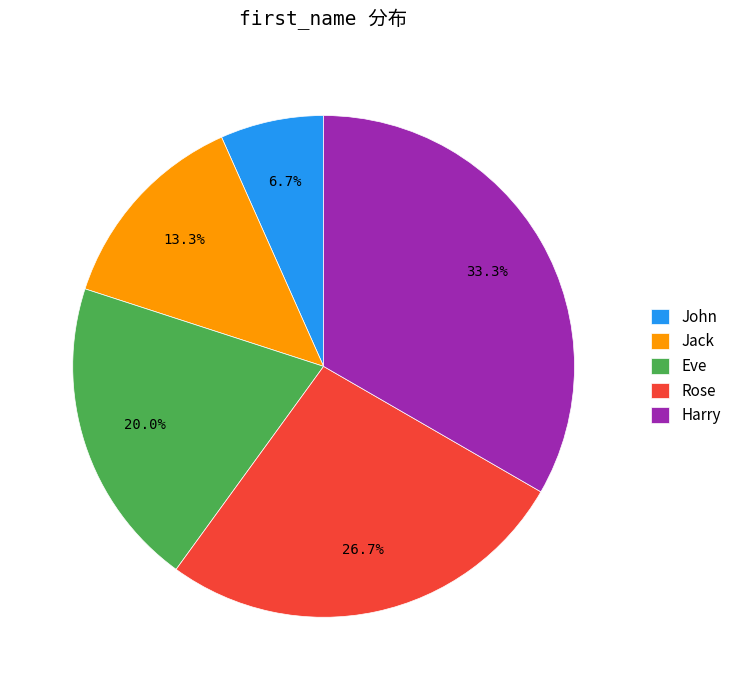

Count the number of slices in the pie.

5